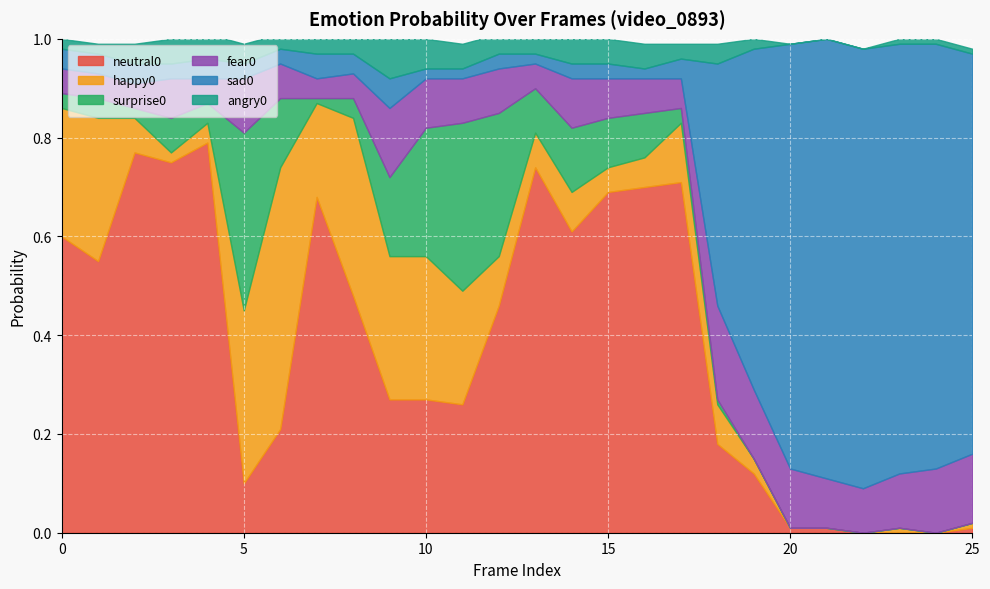

Which category has the highest value across all series?

21